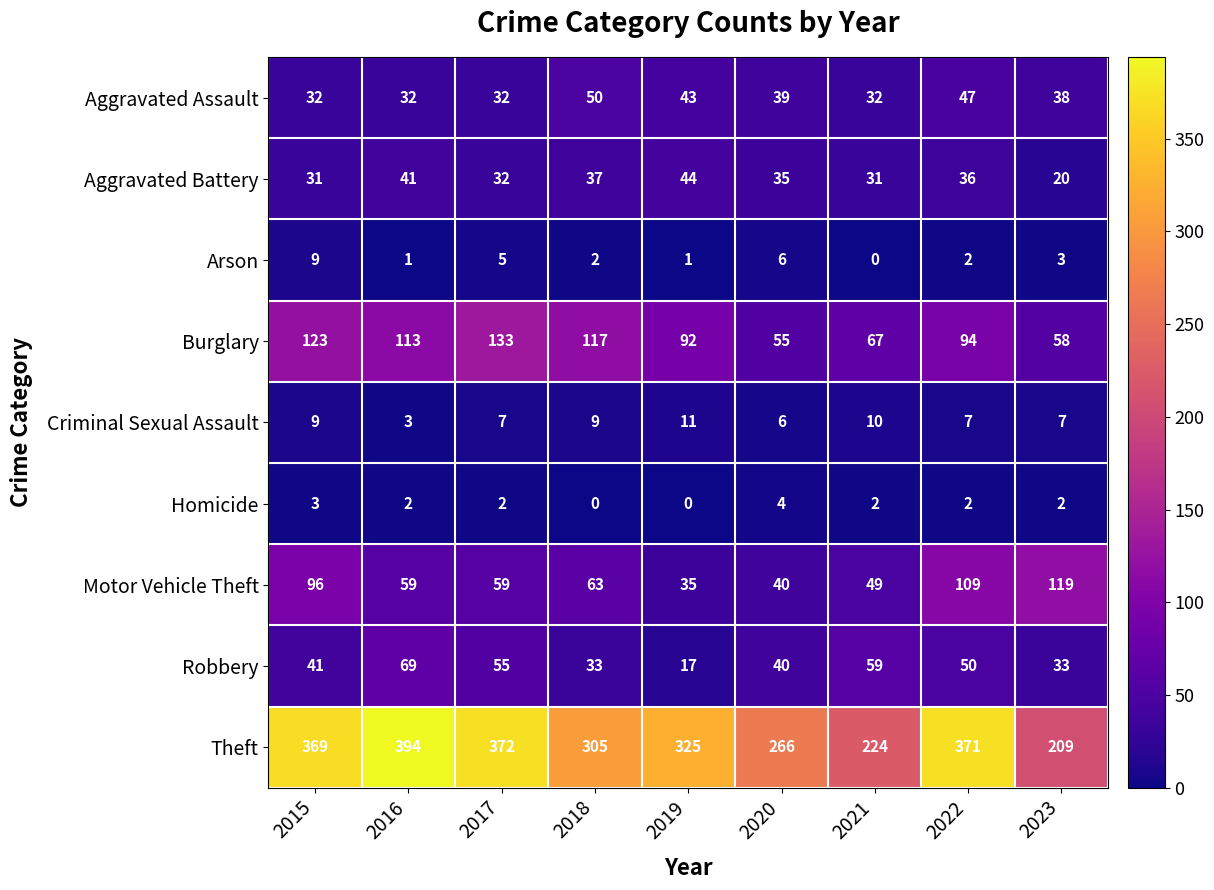

True or false: Criminal Sexual Assault has a value of 2 at 2023.

False